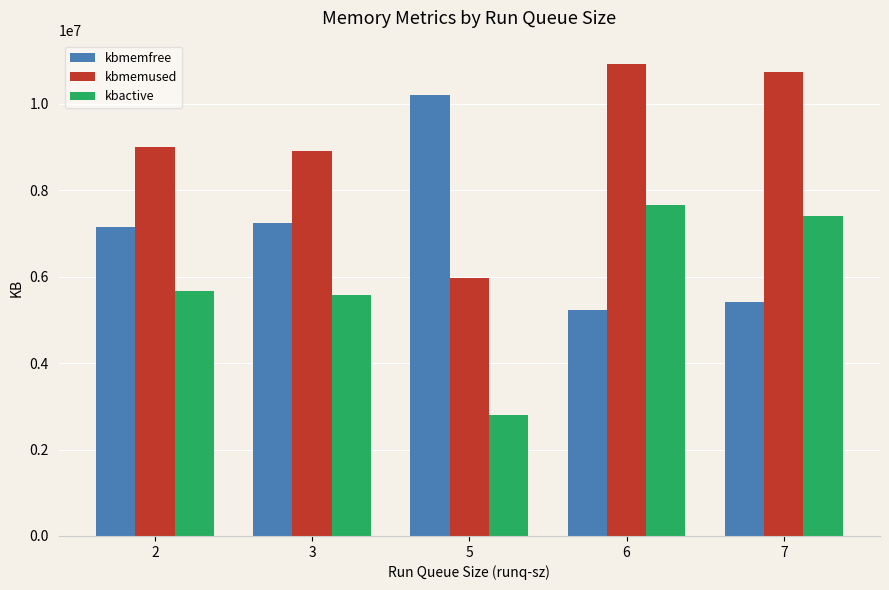

List the labels in order of kbmemused value, smallest first.

5, 3, 2, 7, 6